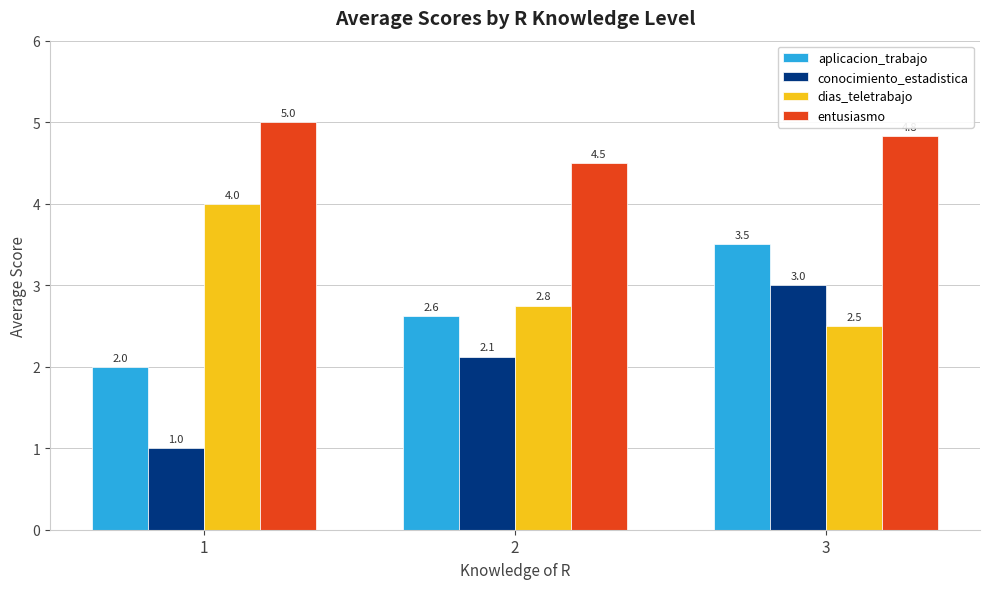

What is the sum of the entusiasmo values at 1 and 3?

9.8